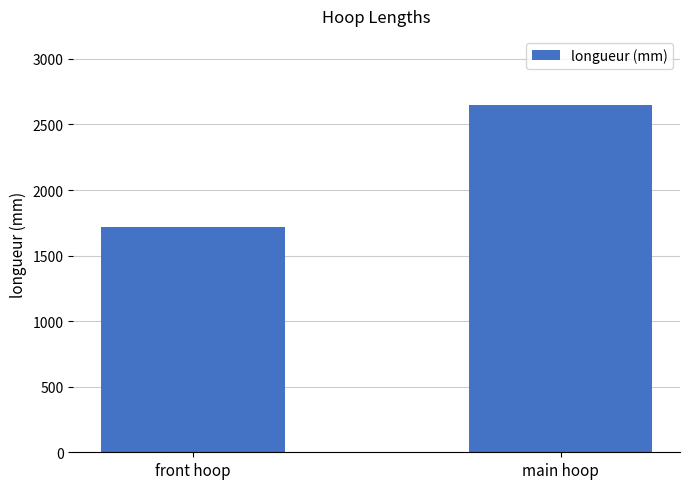

How many values are below 2646?

1